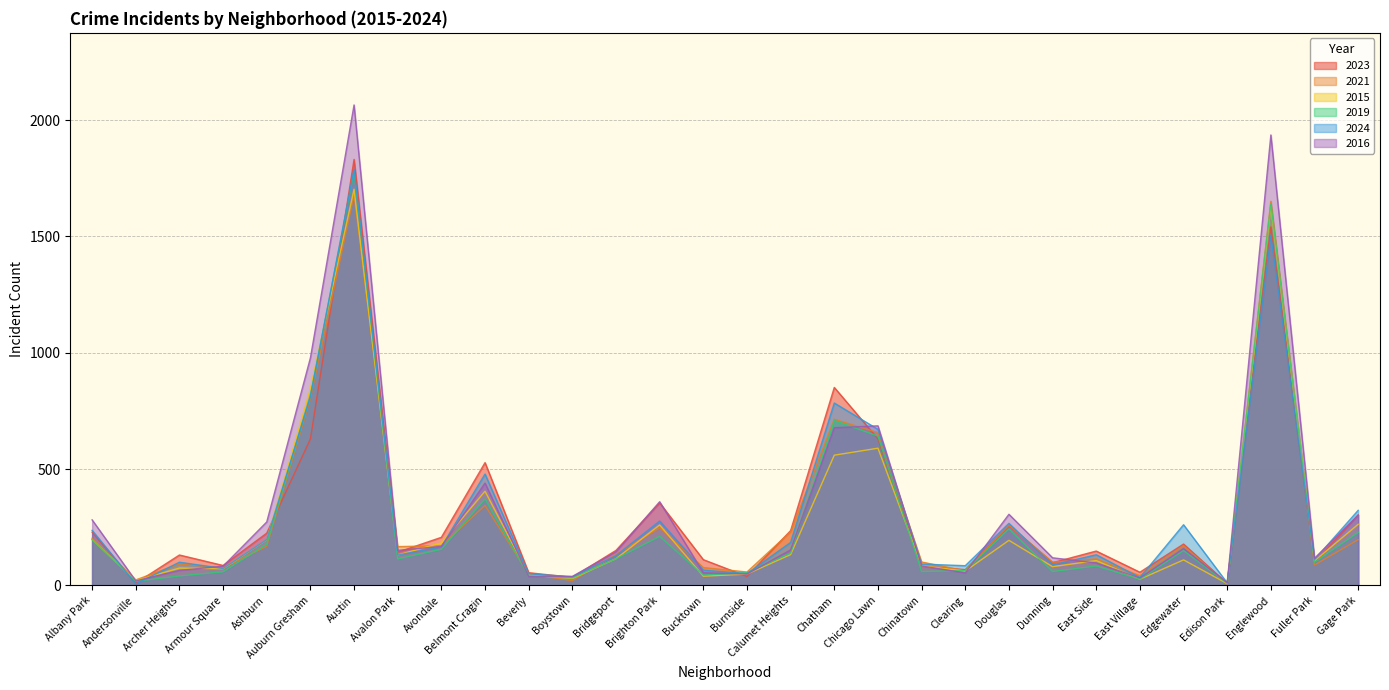

Which series has the widest spread of values?

2016